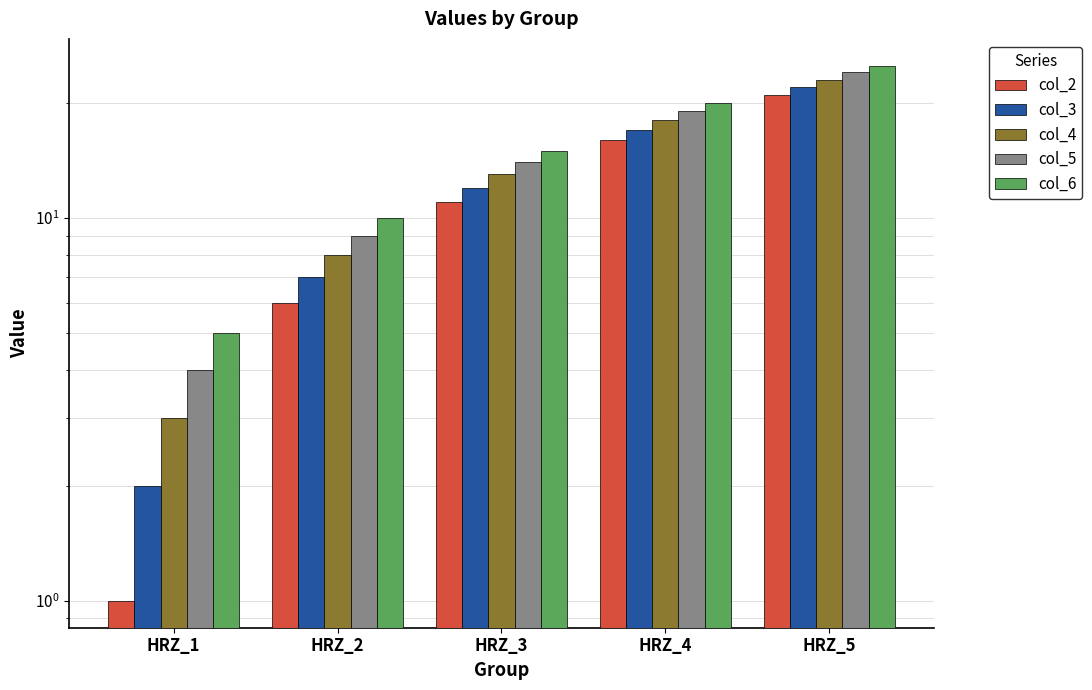

Reading left to right, transcribe all the data shown in this chart.

col_2: HRZ_1=1	HRZ_2=6	HRZ_3=11	HRZ_4=16	HRZ_5=21
col_3: HRZ_1=2	HRZ_2=7	HRZ_3=12	HRZ_4=17	HRZ_5=22
col_4: HRZ_1=3	HRZ_2=8	HRZ_3=13	HRZ_4=18	HRZ_5=23
col_5: HRZ_1=4	HRZ_2=9	HRZ_3=14	HRZ_4=19	HRZ_5=24
col_6: HRZ_1=5	HRZ_2=10	HRZ_3=15	HRZ_4=20	HRZ_5=25